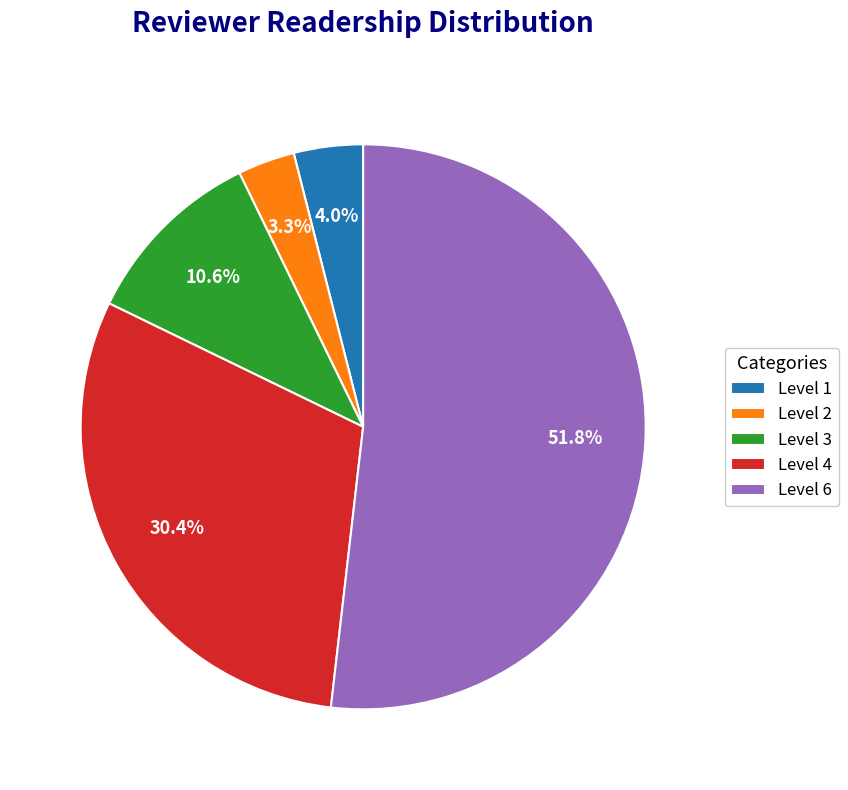

Is the sum of Level 1 and Level 6 greater than half?

Yes